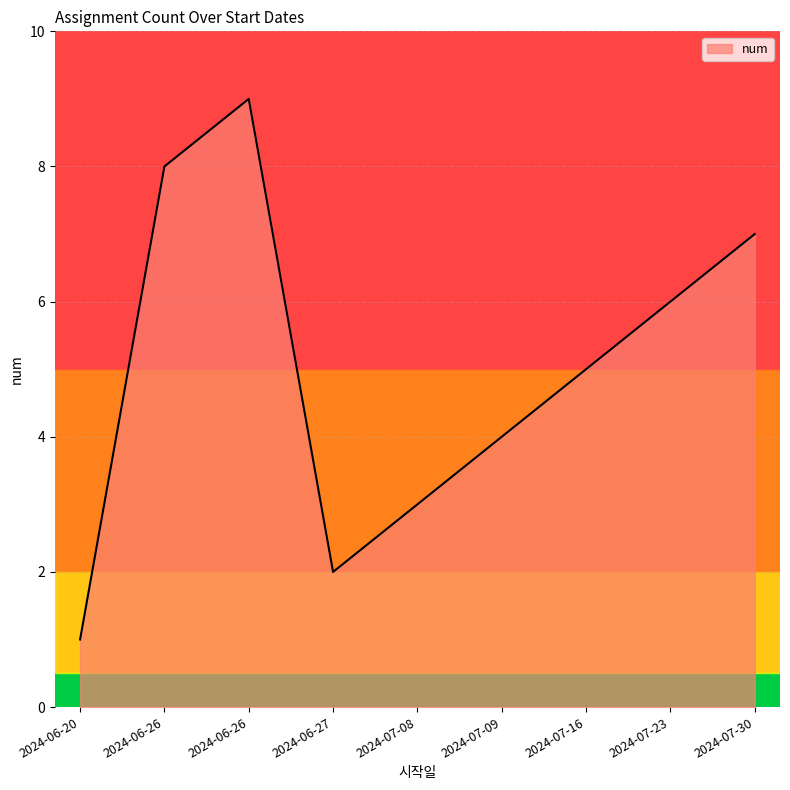

Rank the categories by value from highest to lowest.

2024-06-26, 2024-06-26, 2024-07-30, 2024-07-23, 2024-07-16, 2024-07-09, 2024-07-08, 2024-06-27, 2024-06-20